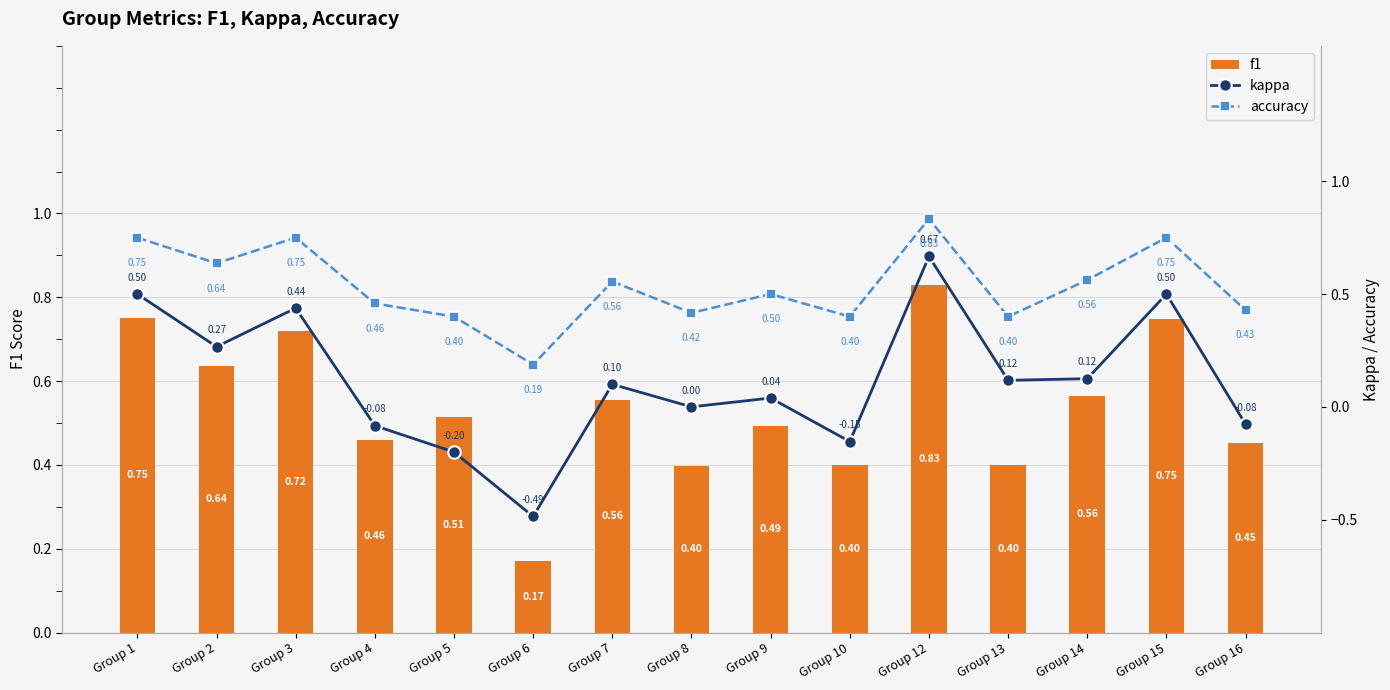

Is it true that kappa equals 0.0 at Group 8?

True